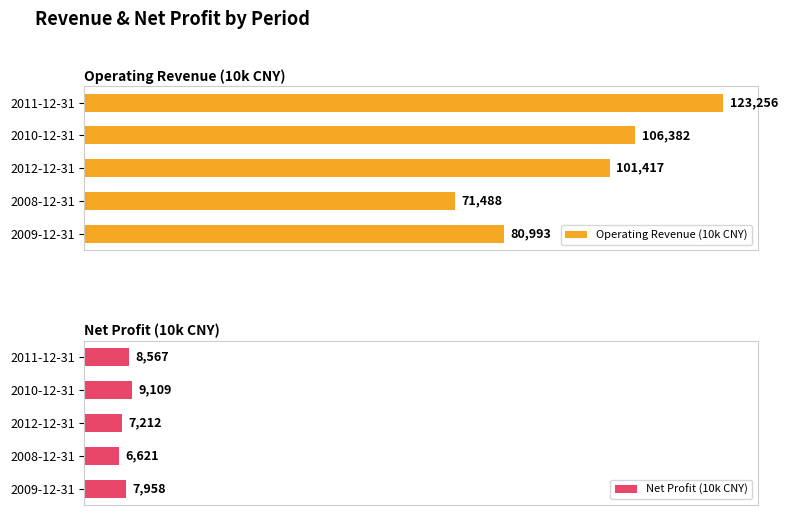

At how many categories does at least one series exceed 48185?

5